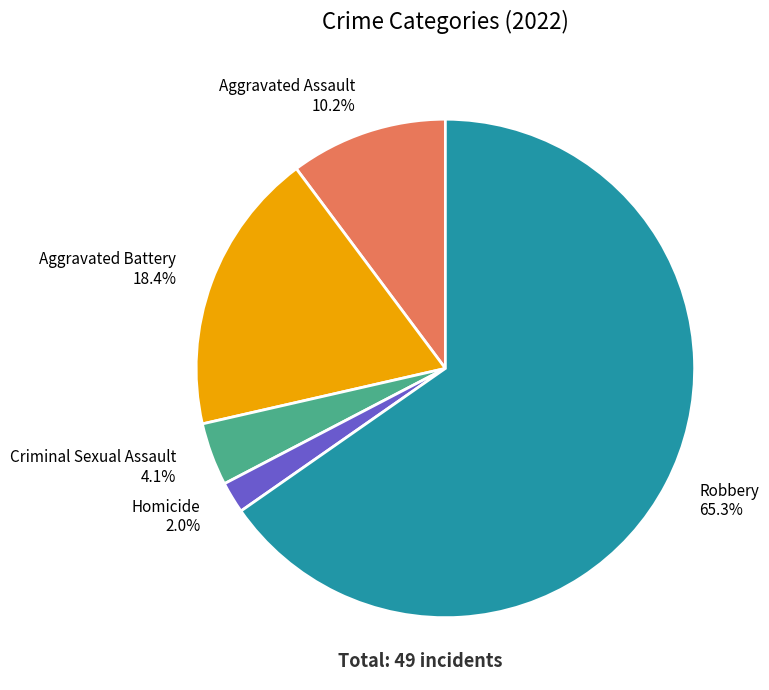

What percentage is NOT represented by Homicide?

98.0%